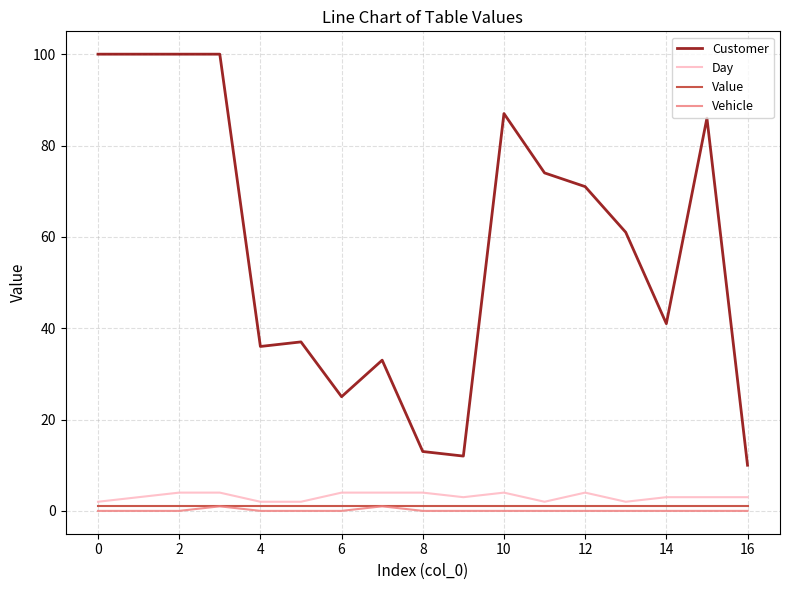

True or false: Day and Customer intersect in this chart.

False